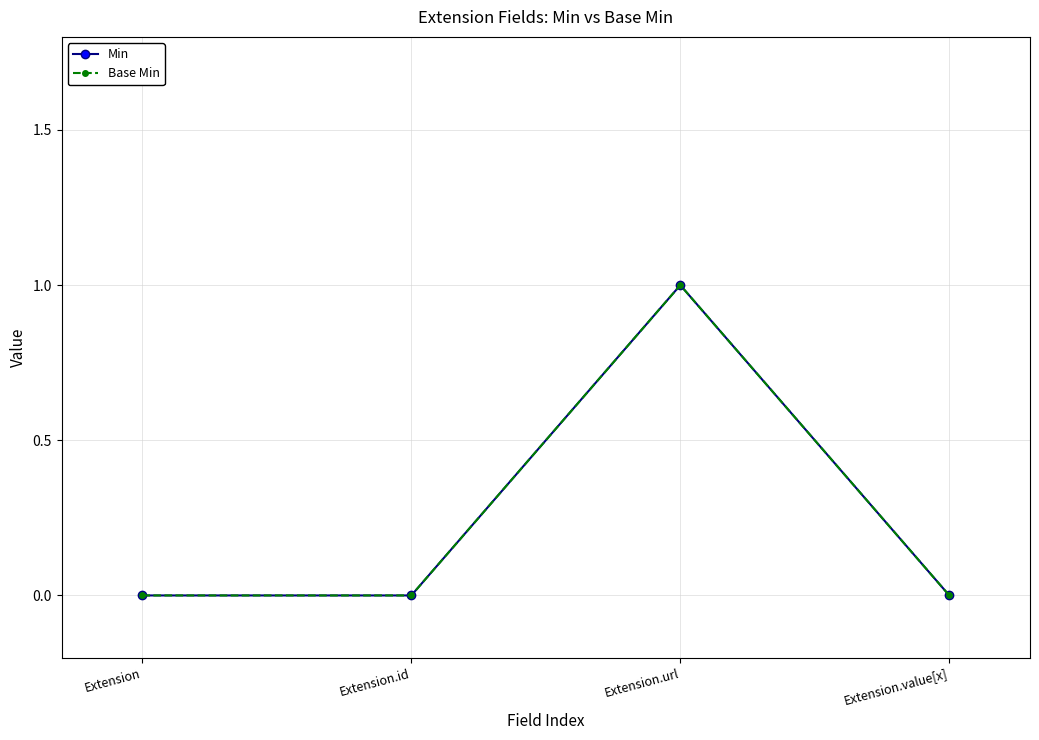

Where is the first local maximum for Base Min?

Extension.url